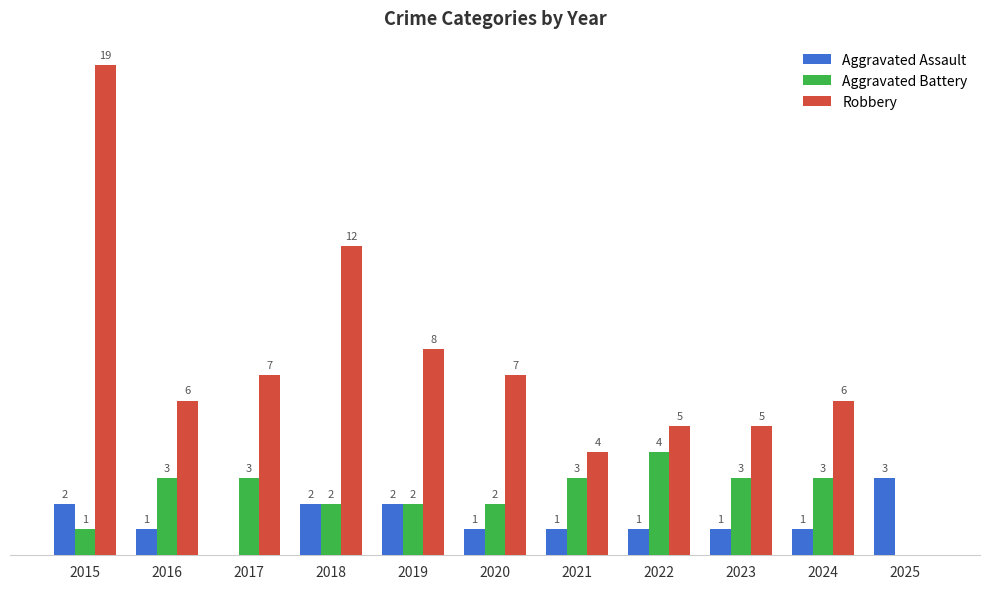

Which series has the largest total across all categories?

Robbery